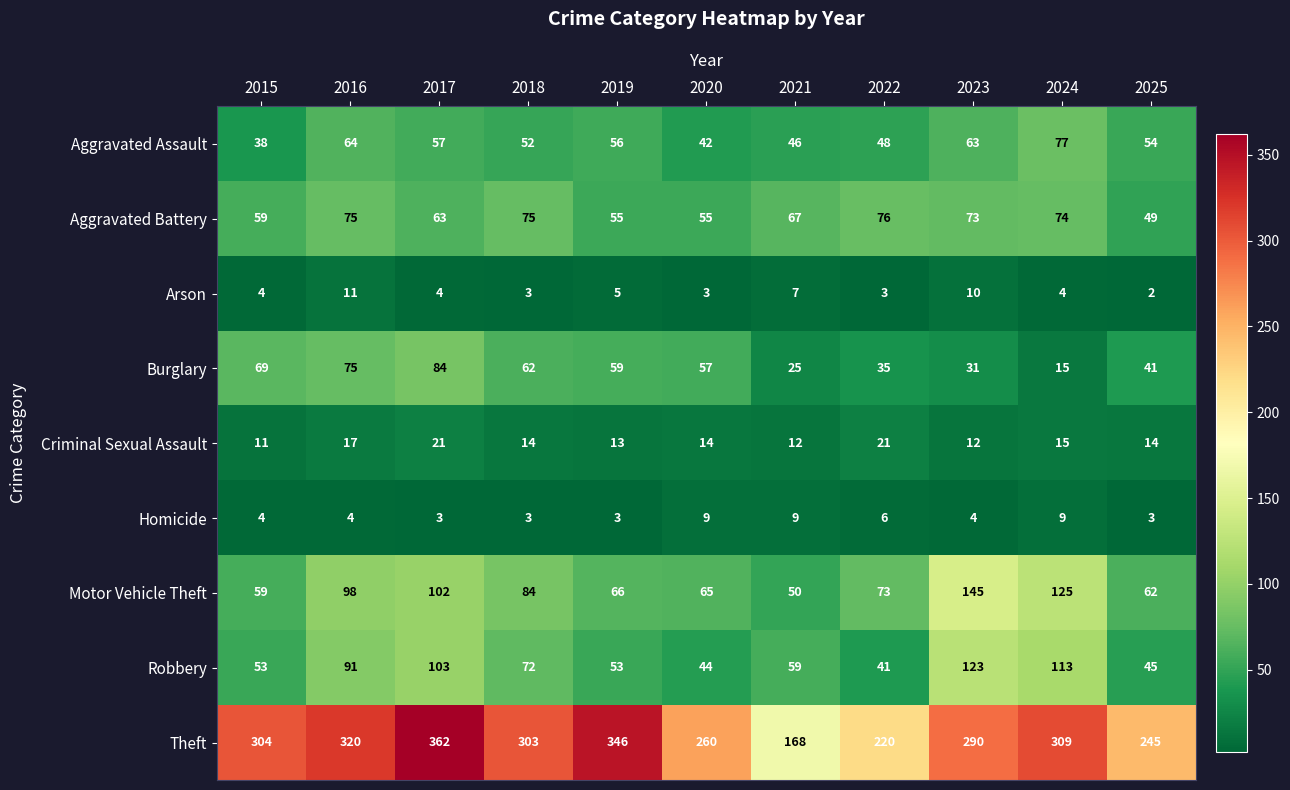

Rank the series at 2025 from highest to lowest value.

Theft, Motor Vehicle Theft, Aggravated Assault, Aggravated Battery, Robbery, Burglary, Criminal Sexual Assault, Homicide, Arson